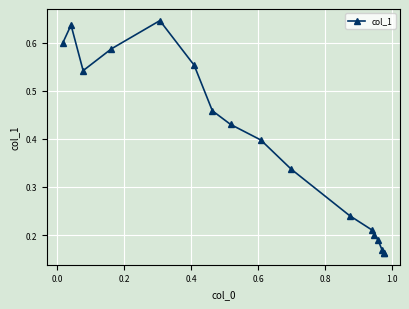

What is the minimum value shown in the chart?

0.2